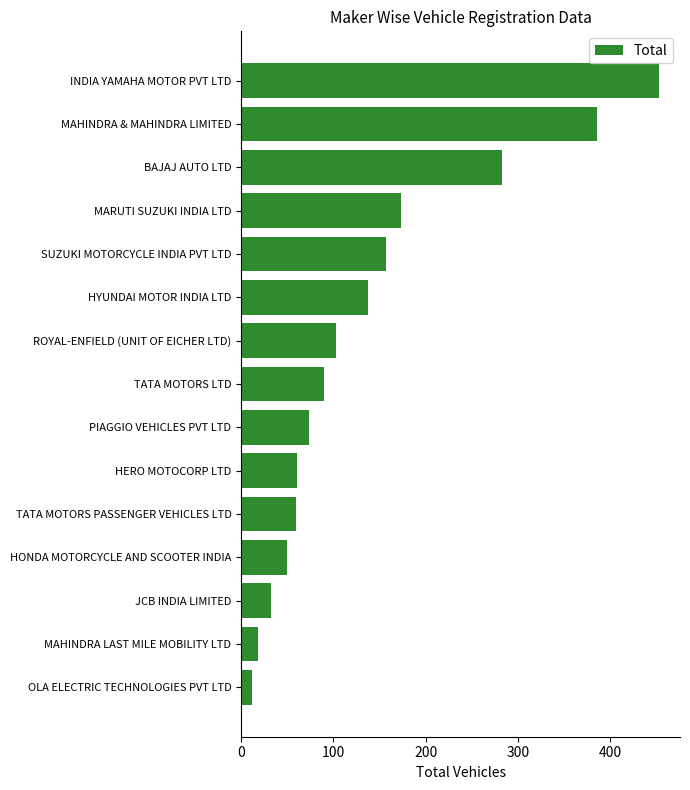

What is the ratio of the value at MAHINDRA LAST MILE MOBILITY LTD to the value at HONDA MOTORCYCLE AND SCOOTER INDIA?

0.4